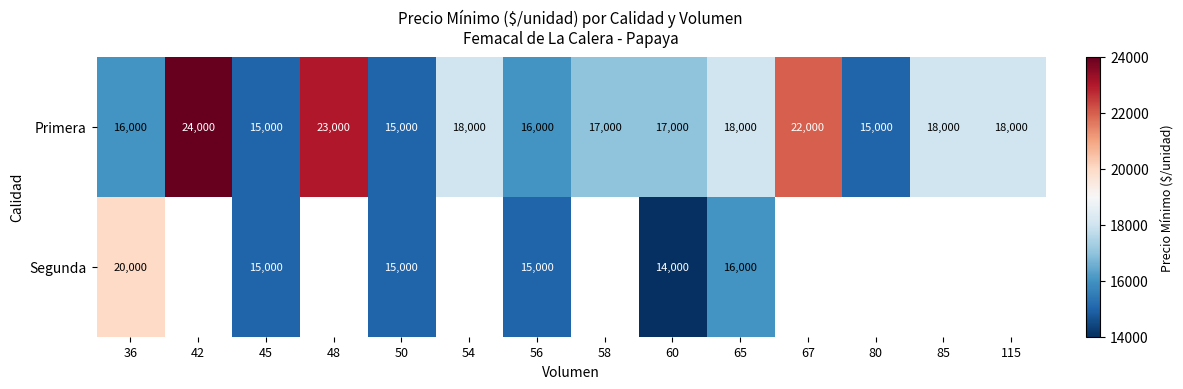

What is the difference between the highest and lowest values at 65?

2000